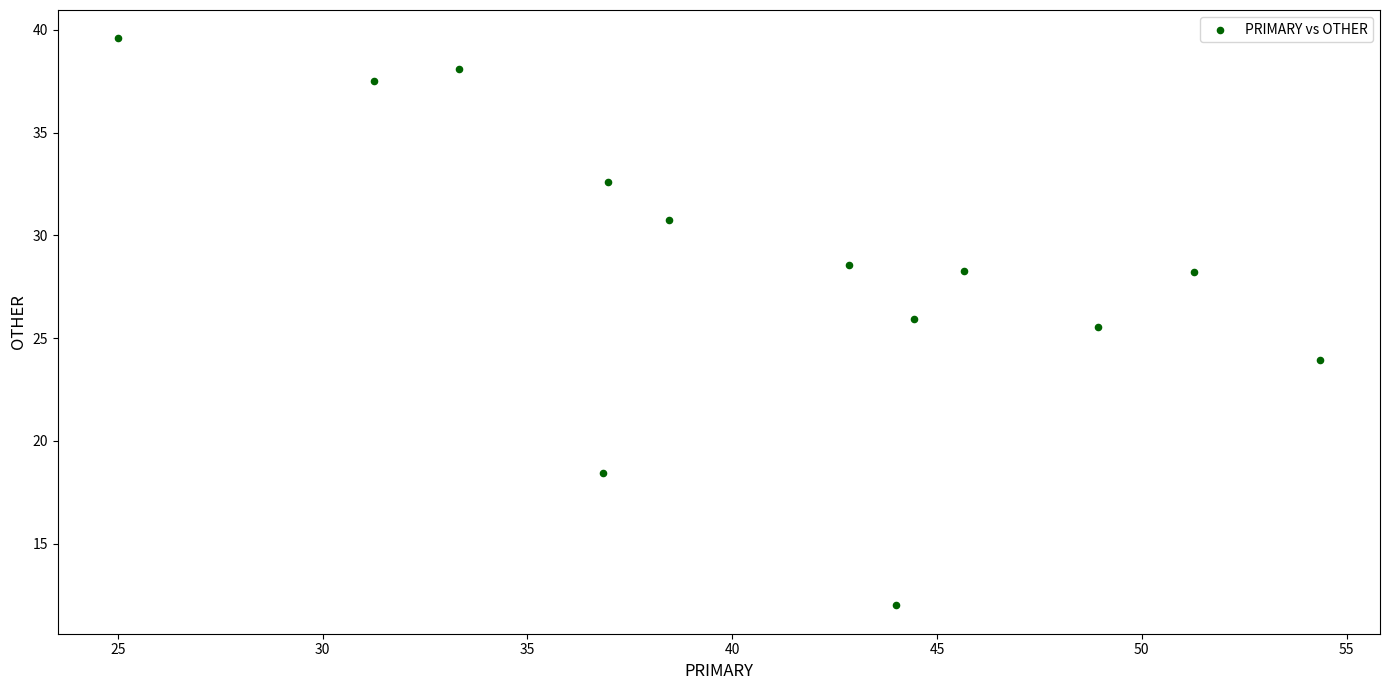

What Y value in the scatter plot is closest to 25?

25.5